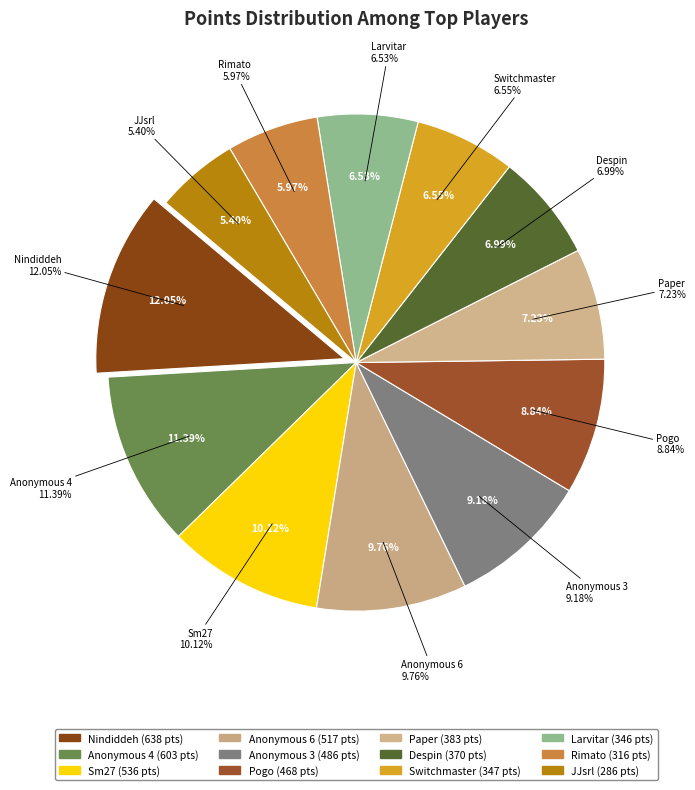

What is the change in value from Sm27 to Switchmaster?

-189